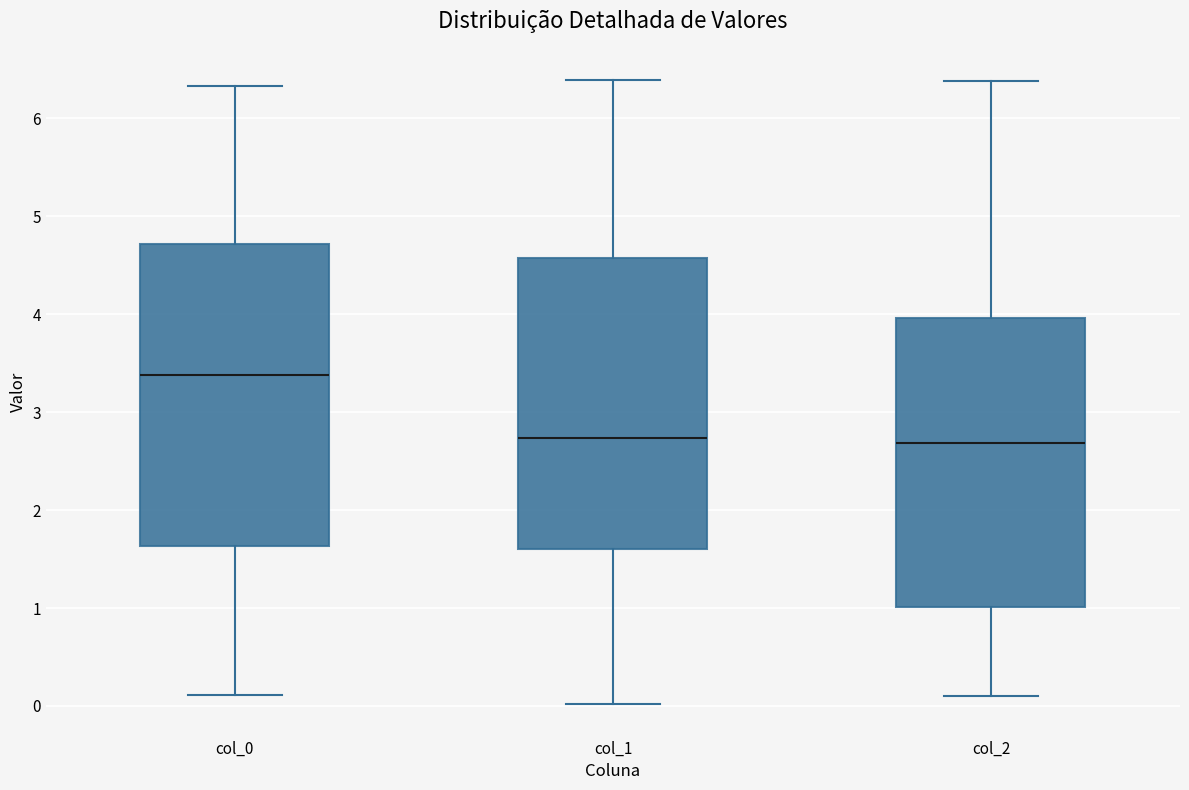

Reading left to right, read every box against the y-axis: the position of its median line, the range the box covers, and the ends of its whiskers. The values are not printed on the chart, so give them approximately, as read against the axis.

col_0: median 3.4, box 1.6 to 4.7, whiskers 0.1 to 6.3
col_1: median 2.7, box 1.6 to 4.6, whiskers 0.0 to 6.4
col_2: median 2.7, box 1.0 to 4.0, whiskers 0.1 to 6.4